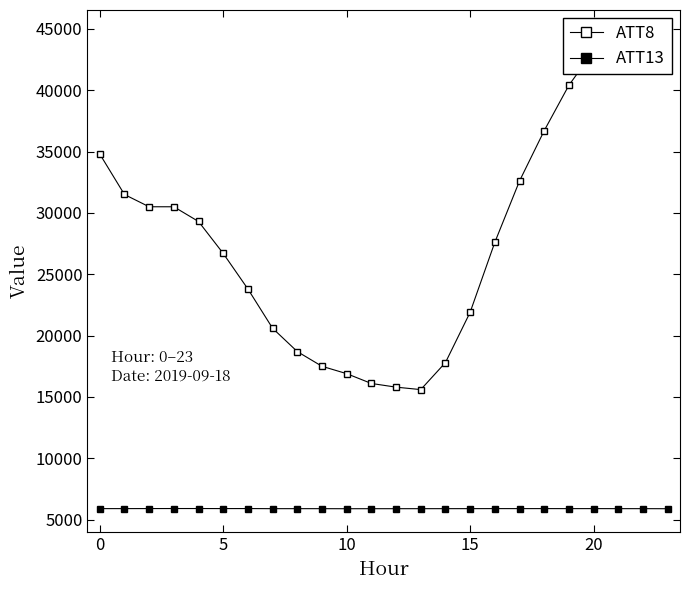

At which category does the chart reach its peak across all series?

22